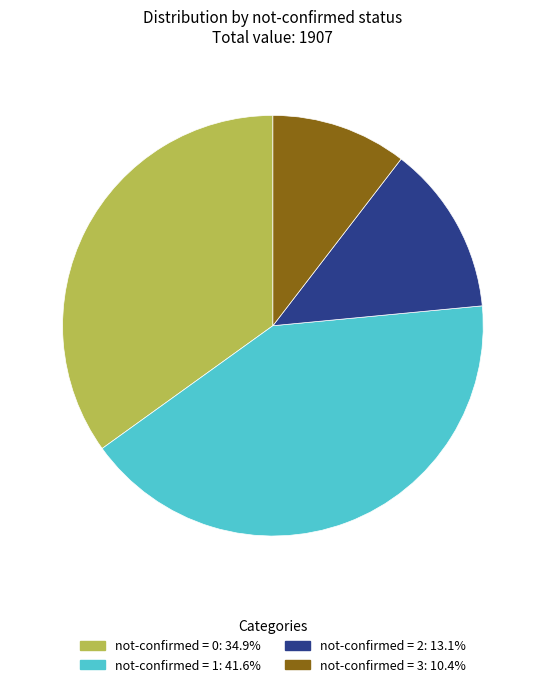

Approximately how many times larger is the value at not-confirmed = 0: 34.9% compared to not-confirmed = 2: 13.1%?

2.7